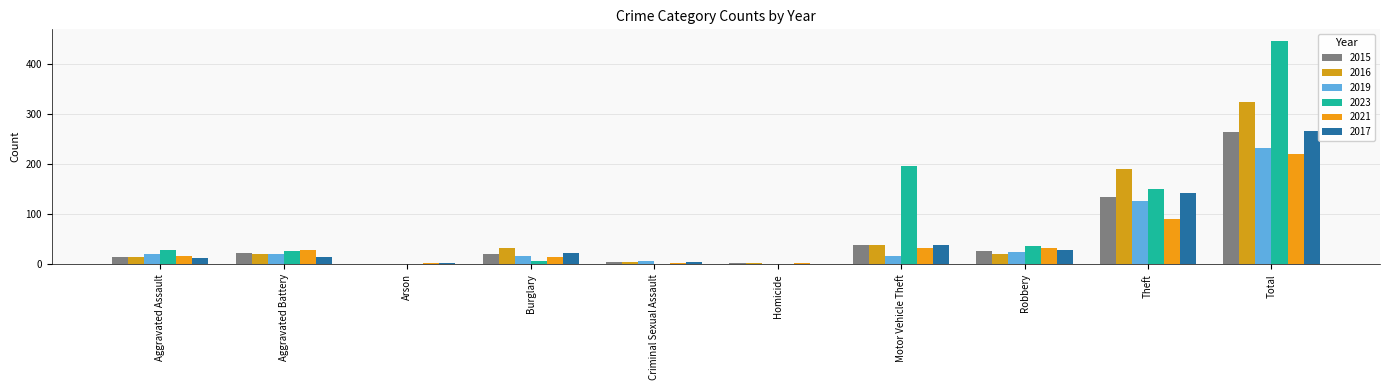

Are the bars grouped side by side (vs. stacked)?

Yes